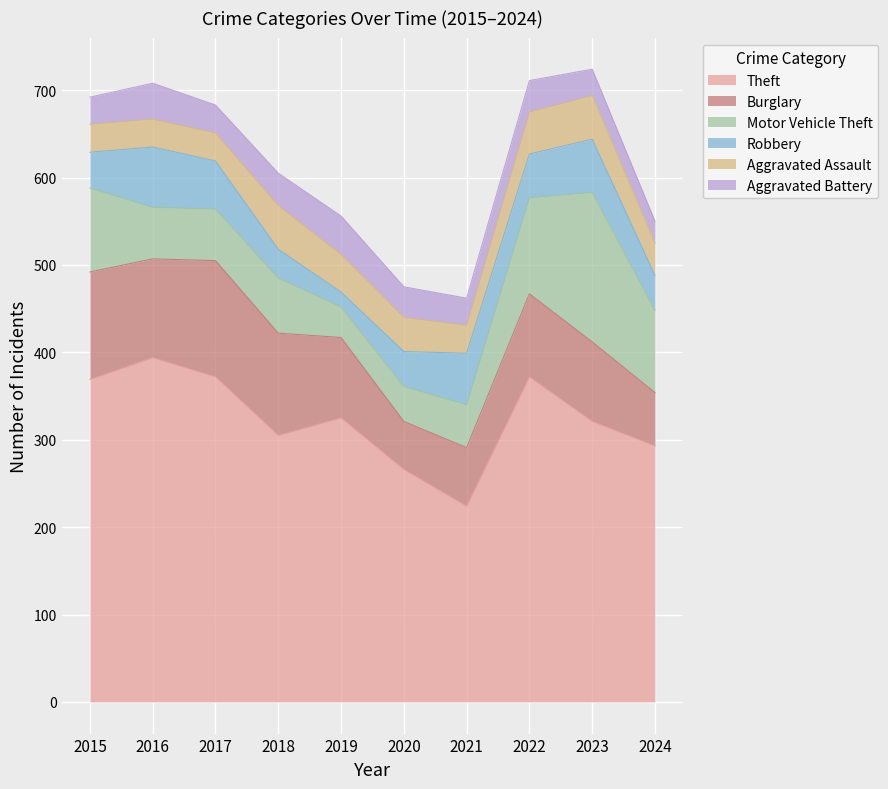

What are all the series names shown in the legend?

Theft, Burglary, Motor Vehicle Theft, Robbery, Aggravated Assault, Aggravated Battery